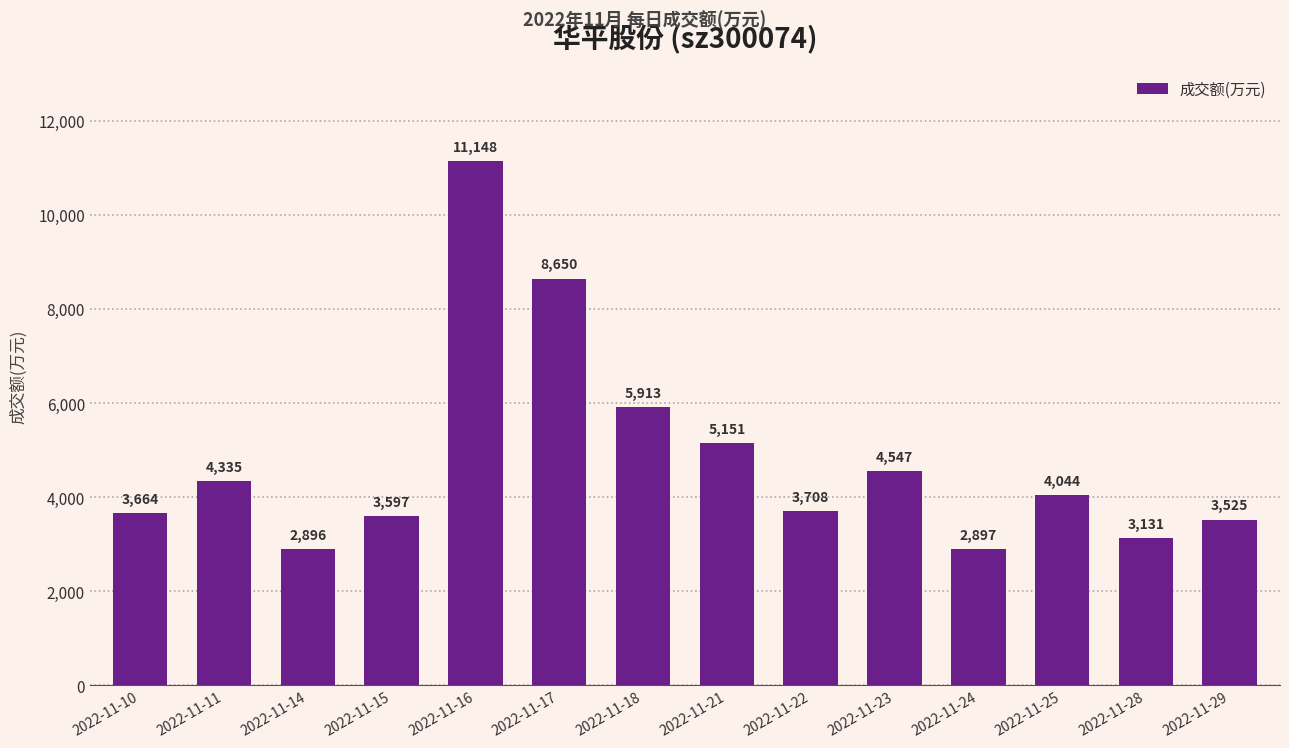

What is the change in value from 2022-11-14 to 2022-11-18?

+3017